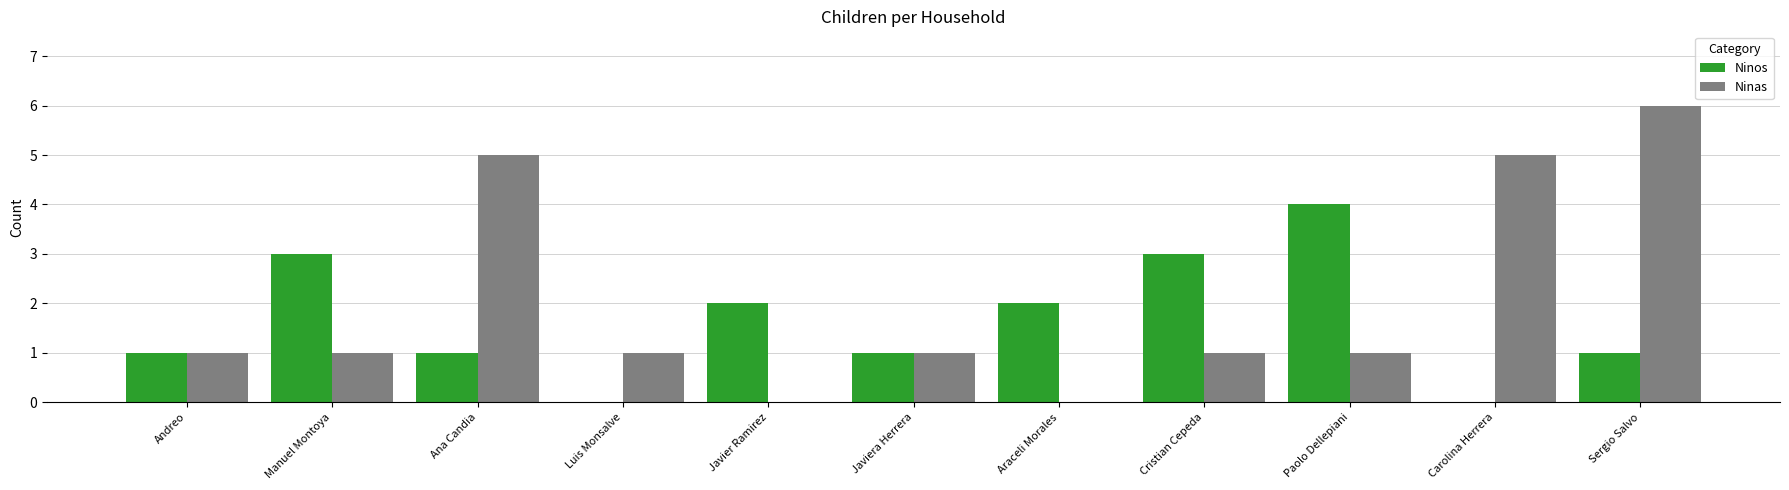

Read the Ninas value at Sergio Salvo.

6